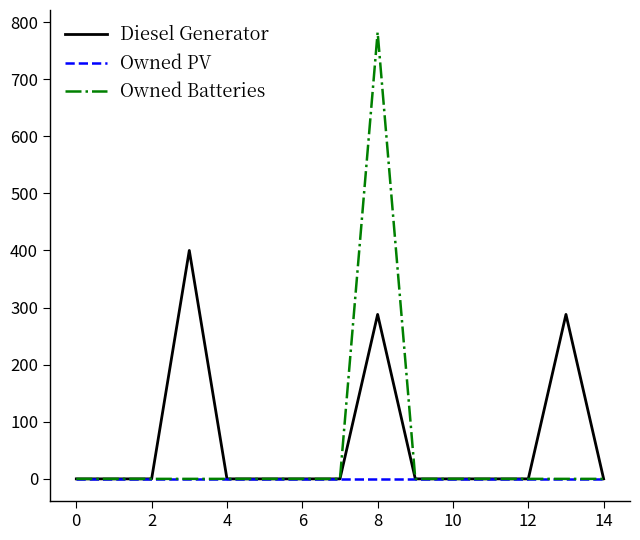

List the series in order of their overall mean, highest first.

Diesel Generator, Owned Batteries, Owned PV